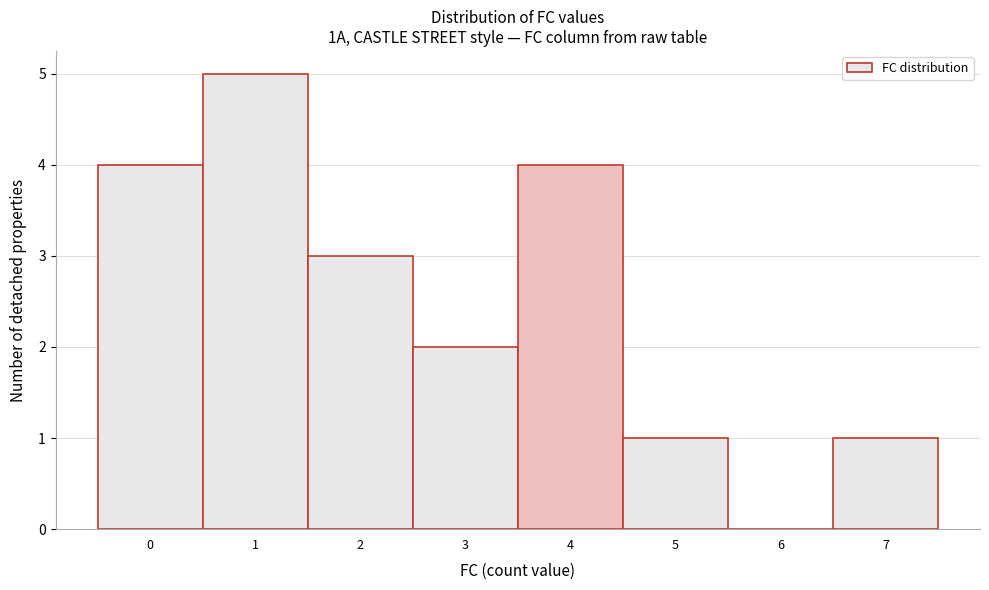

Reading left to right, list every bar in this chart as the range it spans on the x-axis followed by its height. The values are not printed on the chart, so give them approximately, as read against the axis.

-0.5 to 0.5: 4
0.5 to 1.5: 5
1.5 to 2.5: 3
2.5 to 3.5: 2
3.5 to 4.5: 4
4.5 to 5.5: 1
5.5 to 6.5: 0
6.5 to 7.5: 1